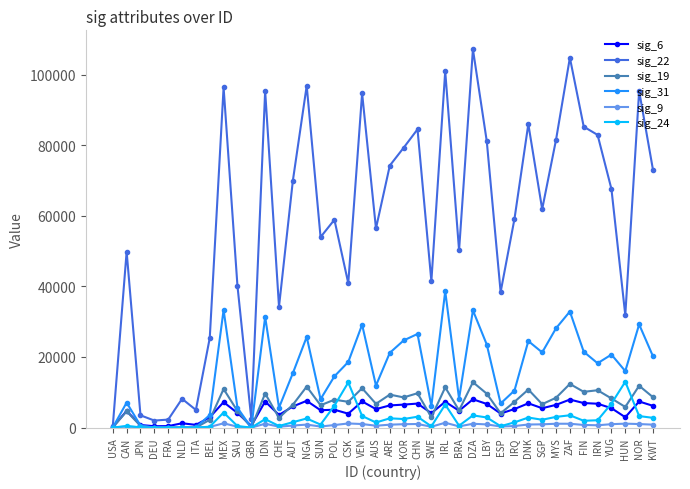

What are all the series names shown in the legend?

sig_6, sig_22, sig_19, sig_31, sig_9, sig_24